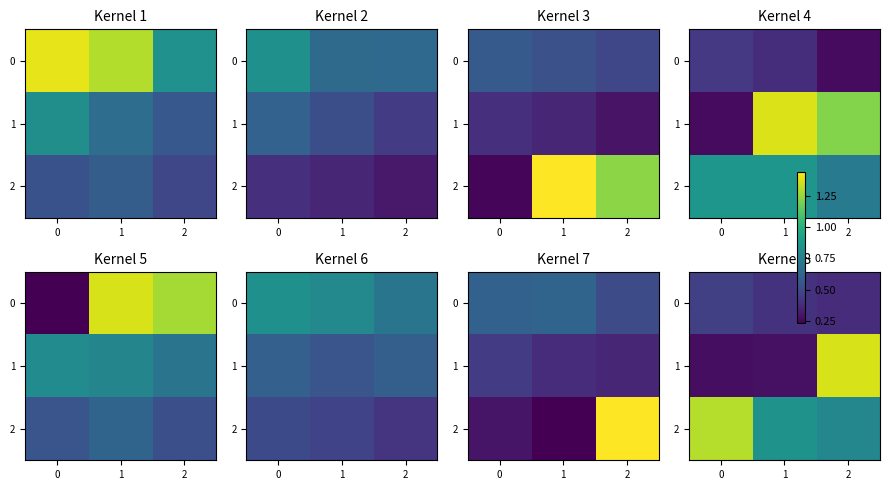

List the labels in order of 1 value, smallest first.

0, 1, 2